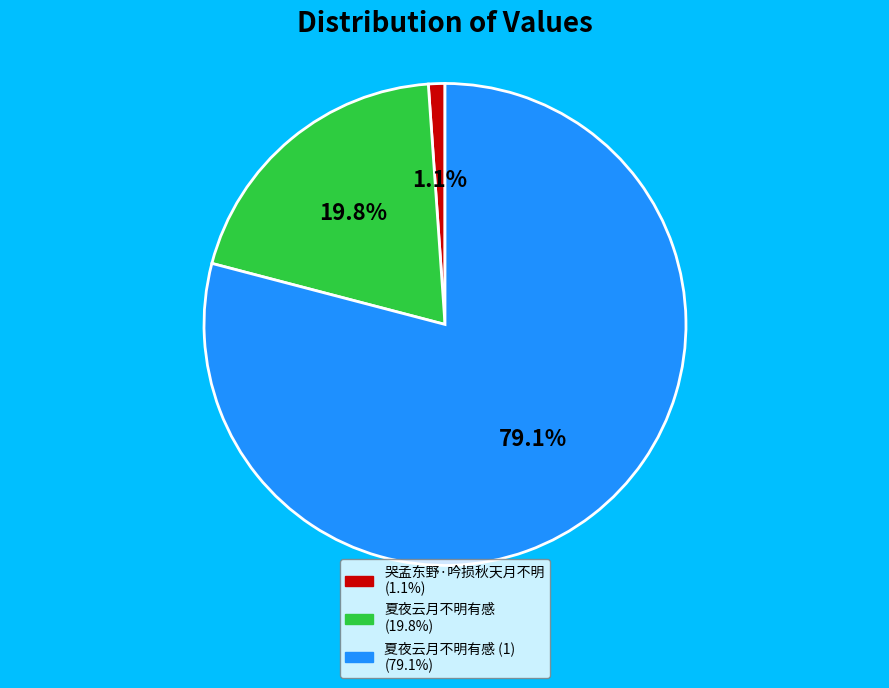

How many segments does this pie chart have?

3